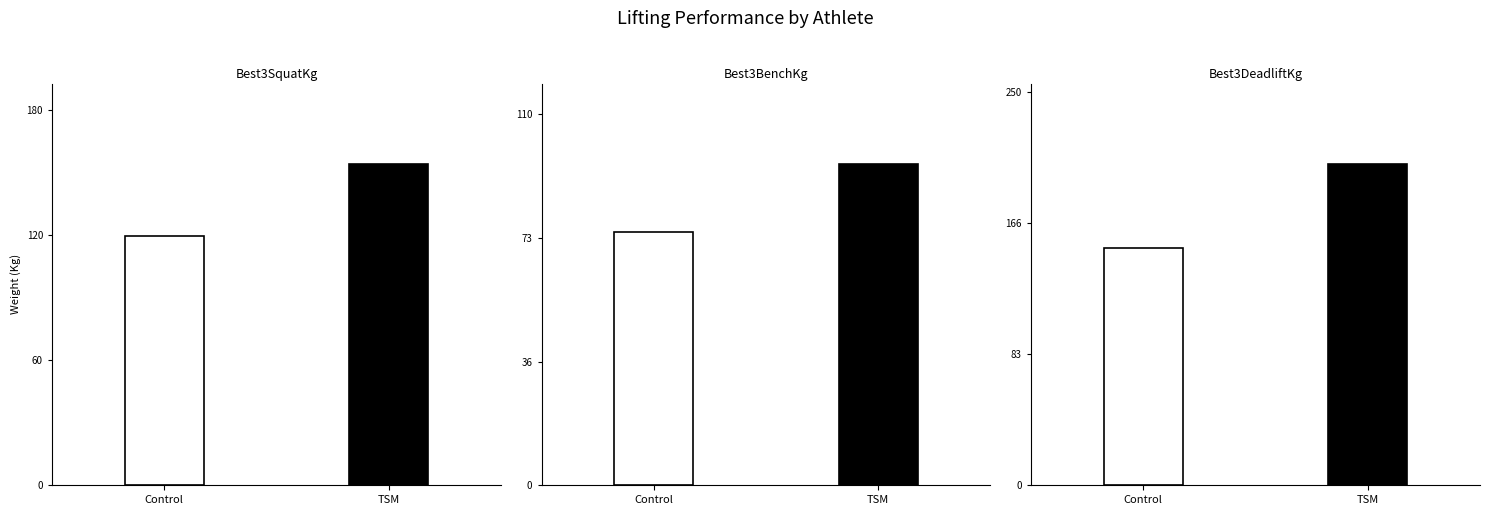

The Best3BenchKg series shows 16.5 at Jess McCallum. True or false?

False